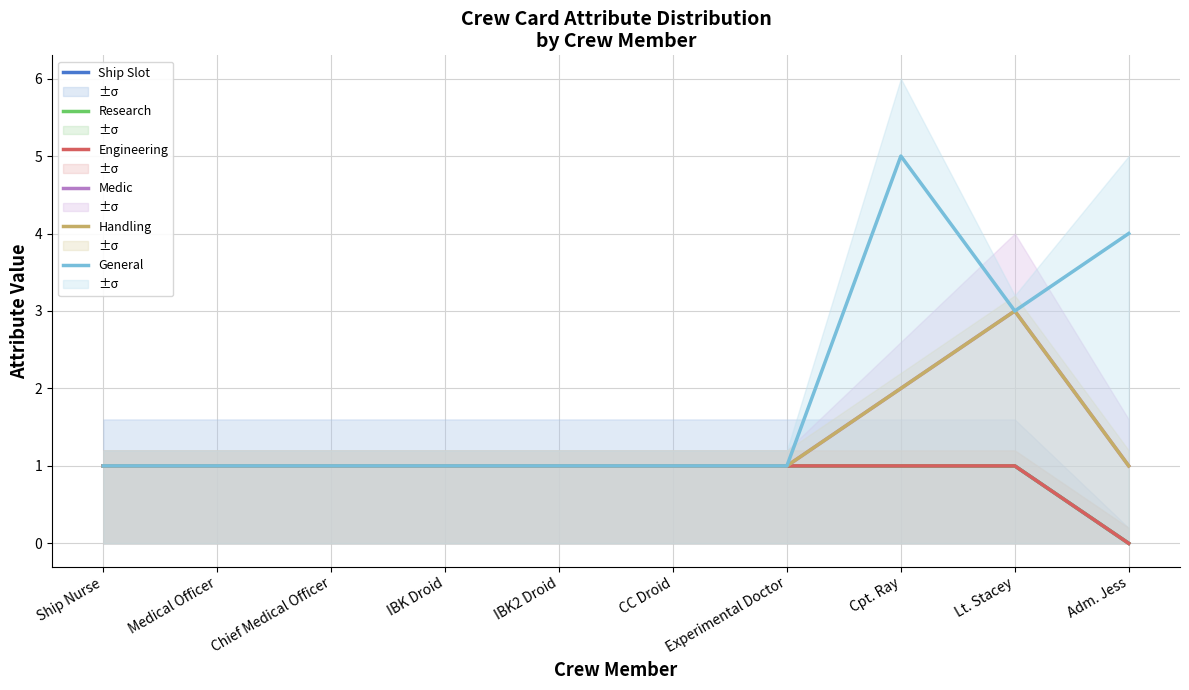

What is the highest value of the Ship Slot series?

1